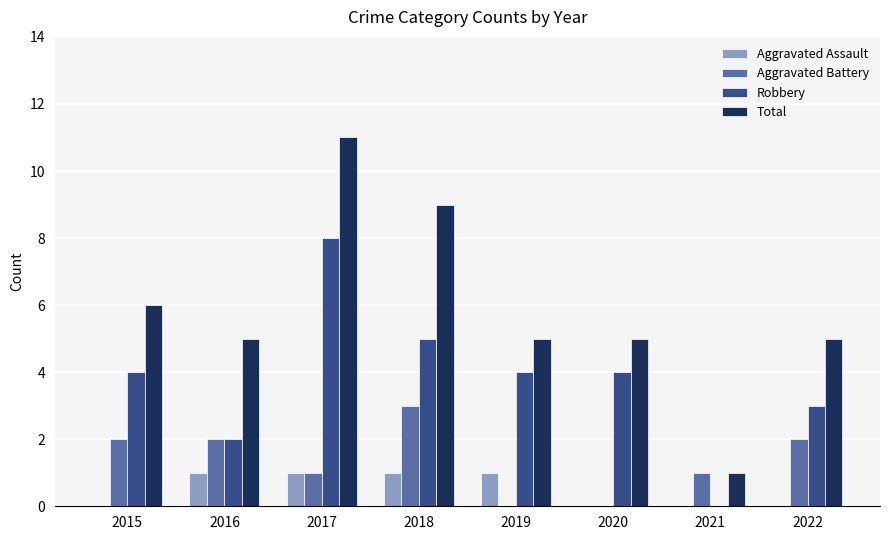

The Aggravated Assault series shows -1 at 2015. True or false?

False